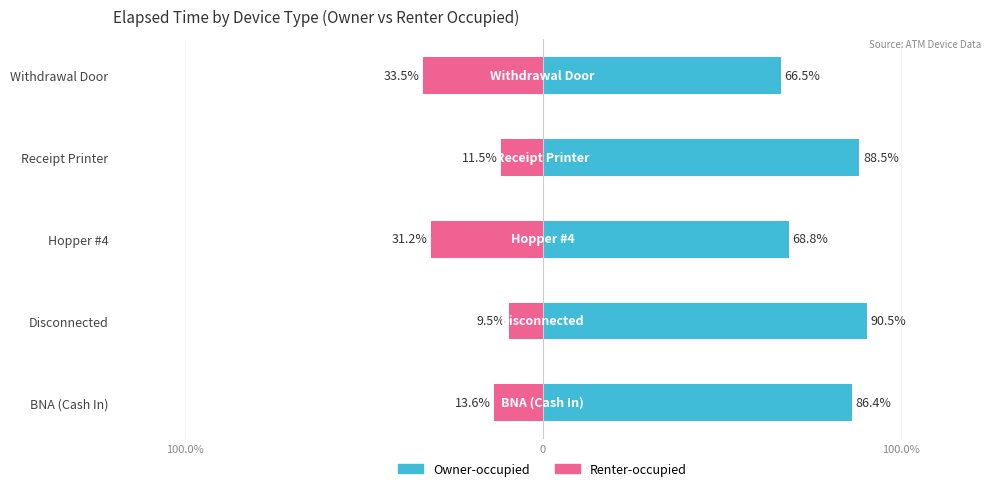

Which series has the largest range (max minus min)?

Owner-occupied